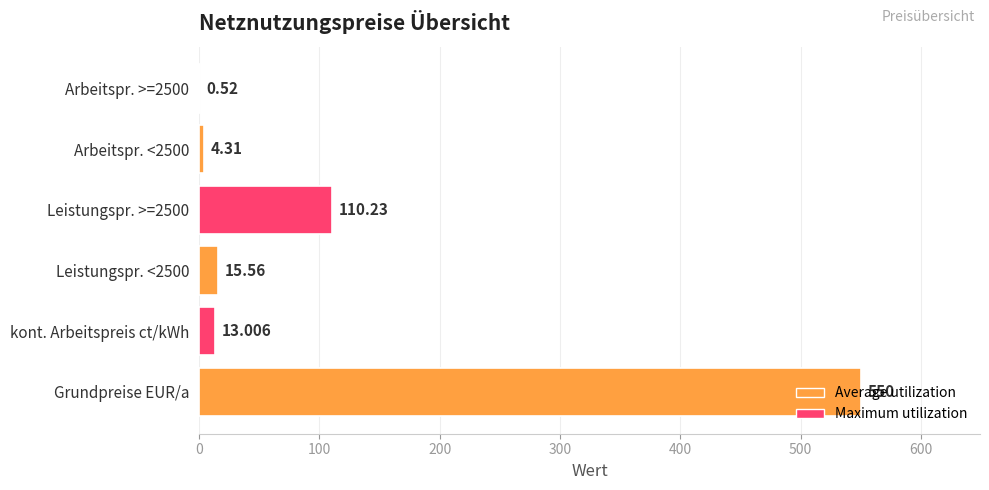

At which category does the chart reach its peak across all series?

Grundpreise EUR/a